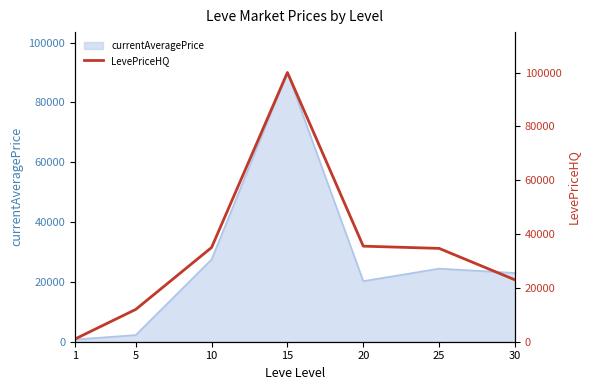

At which label does the data first exceed 34666?

10